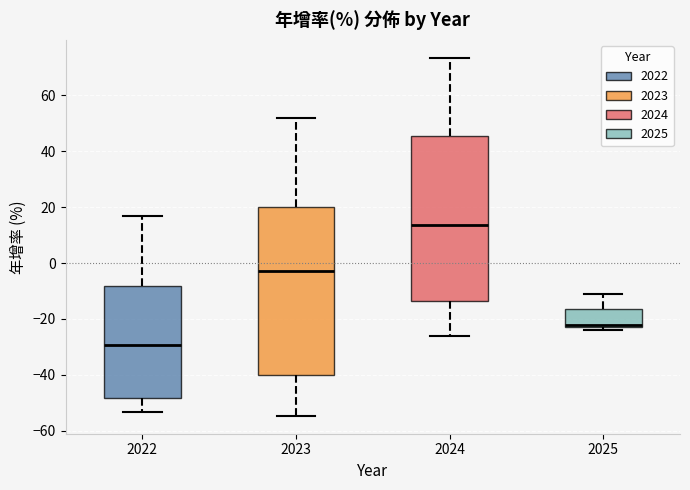

Which box's median line is the lowest?

2022